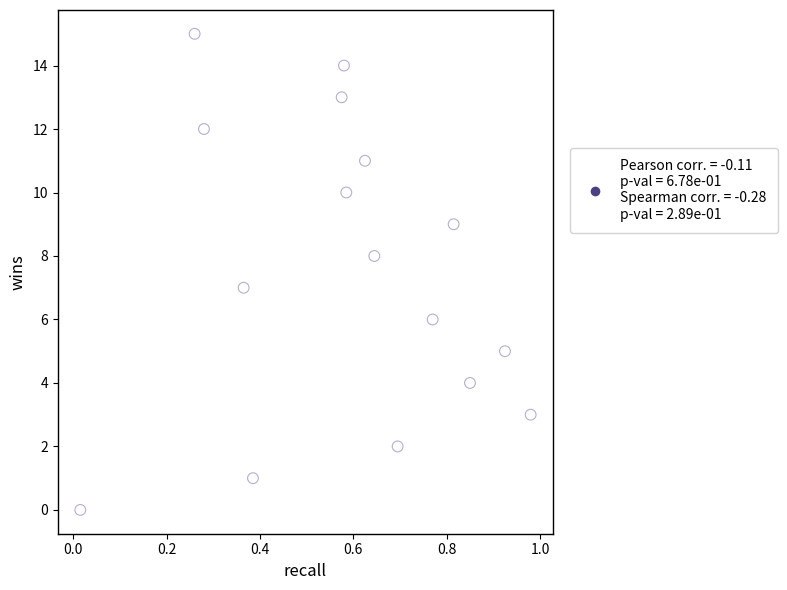

How many data points are displayed?

16